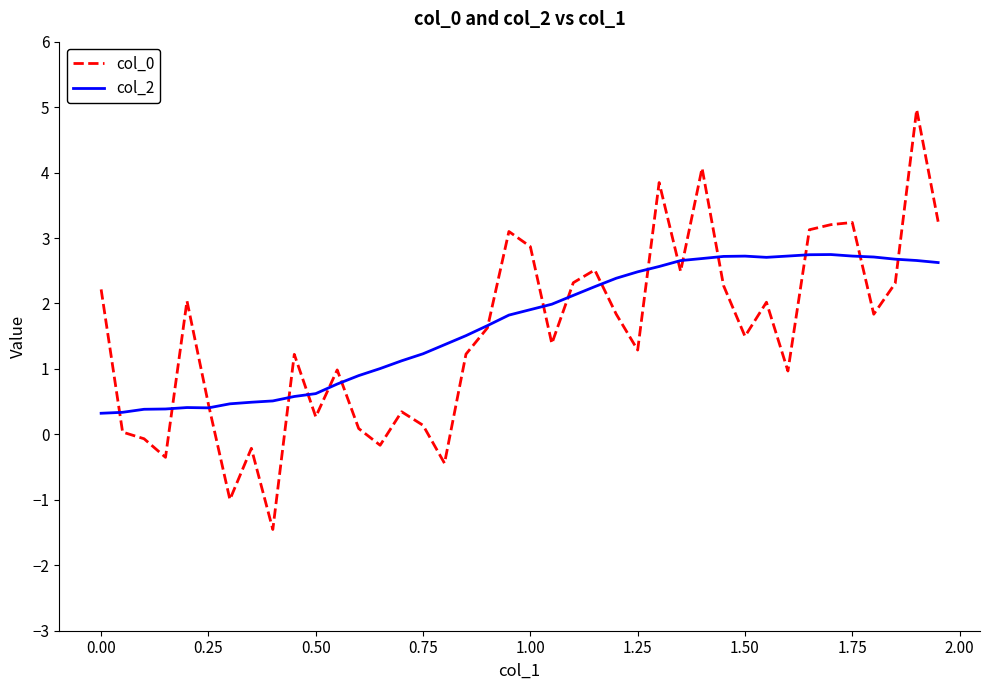

What is the lowest value of the col_2 series?

0.3